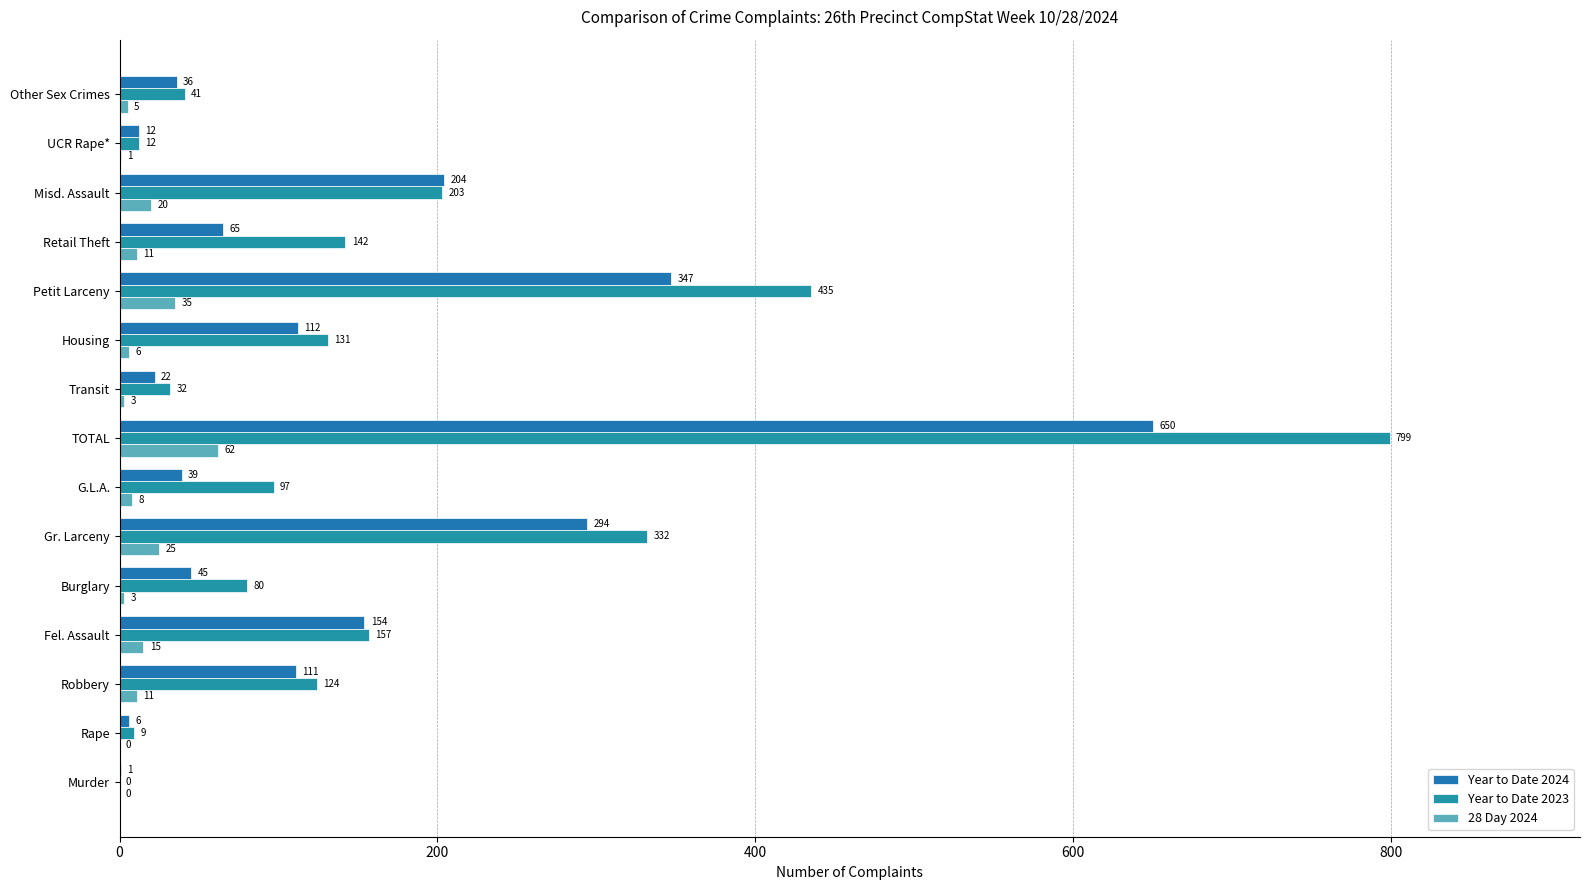

Rank the series by their average value, from lowest to highest.

28 Day 2024, Year to Date 2024, Year to Date 2023